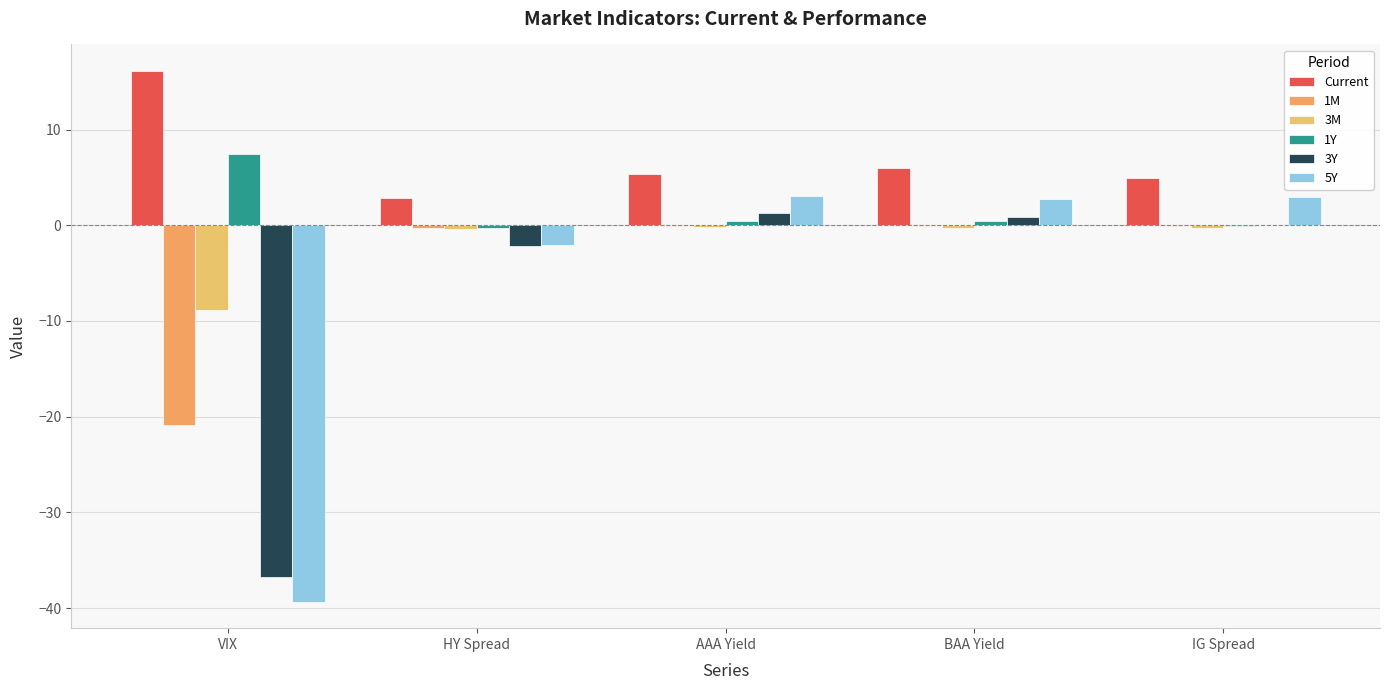

Is the value of 3M at HY Spread greater than the value of 1Y at VIX?

No